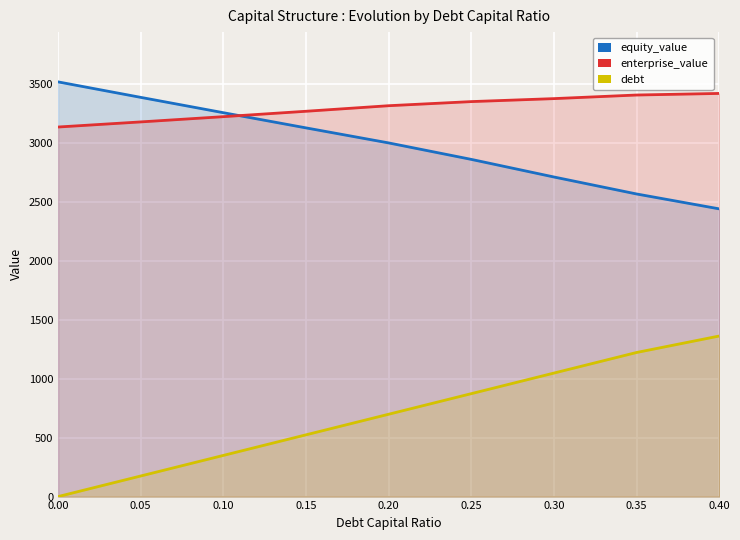

At how many categories does at least one series exceed 2726?

9